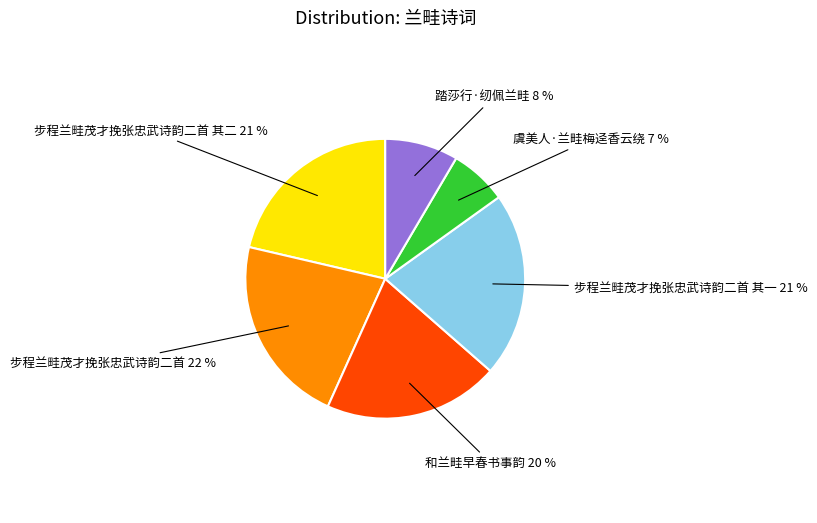

Does any single category account for the majority?

No